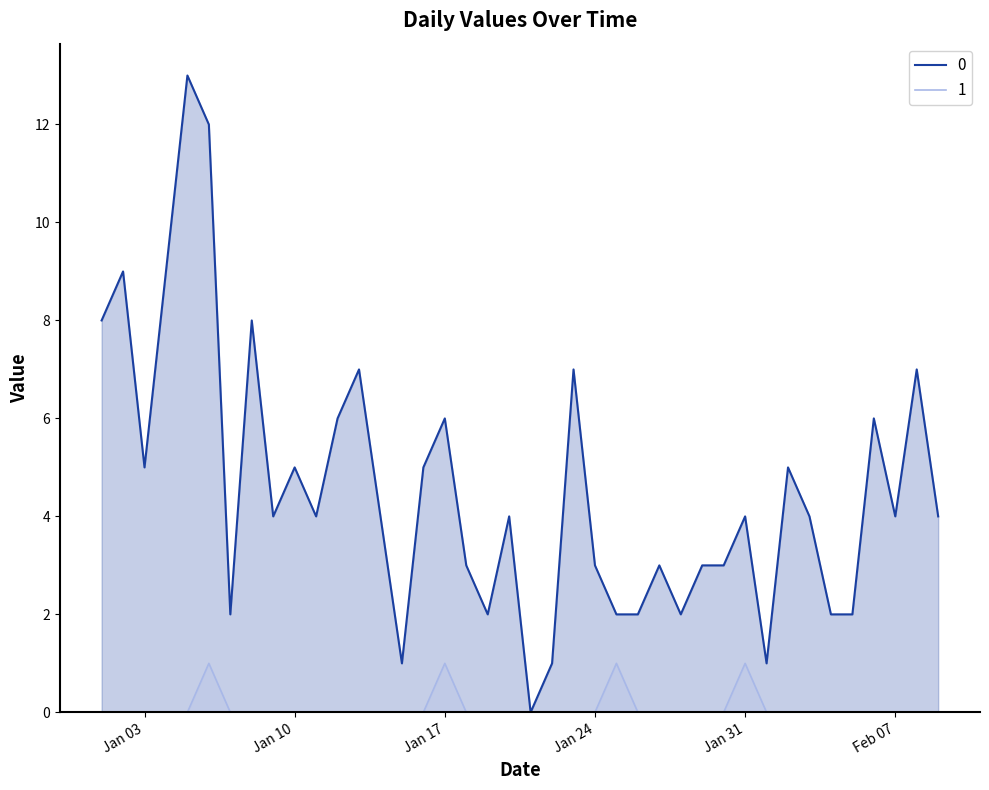

Rank the series by their maximum value, from lowest to highest.

1, 0